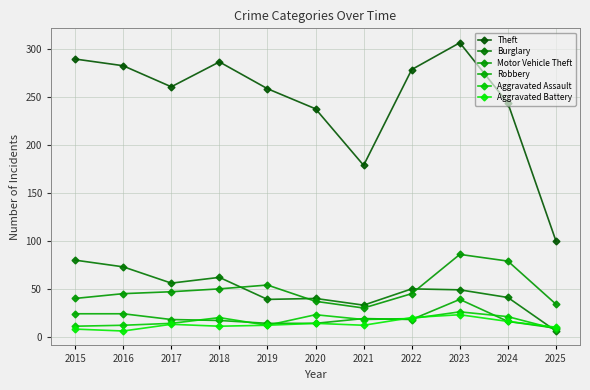

How many intersections are there between Aggravated Battery and Aggravated Assault?

3